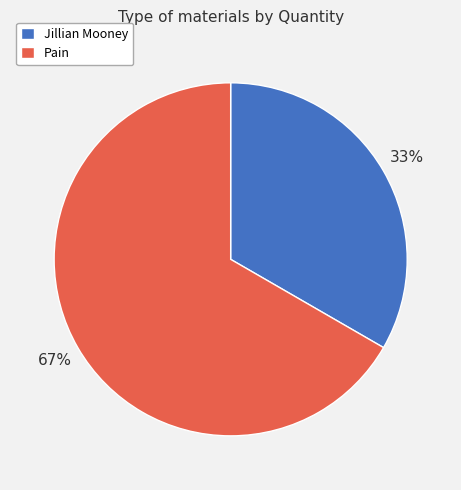

Is Pain the majority of the pie?

Yes